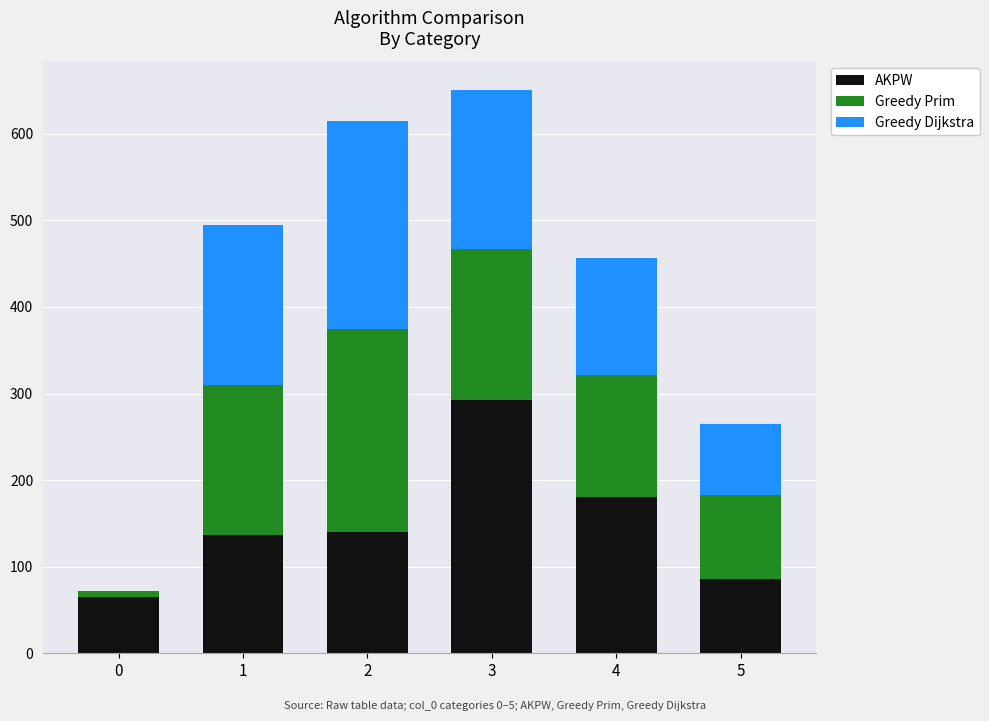

The value of AKPW at 0 is 31. True or false?

False